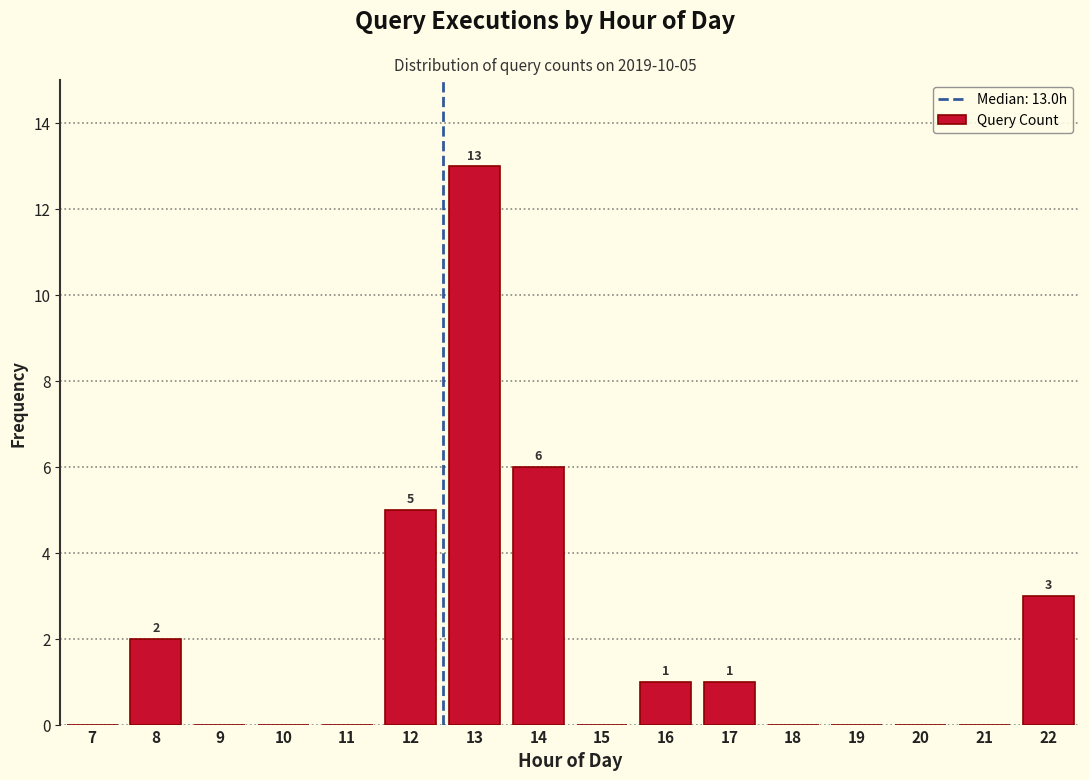

Reading left to right, what are all the values shown in this chart?

7=0	8=2	9=0	10=0	11=0	12=5	13=13	14=6	15=0	16=1	17=1	18=0	19=0	20=0	21=0	22=3